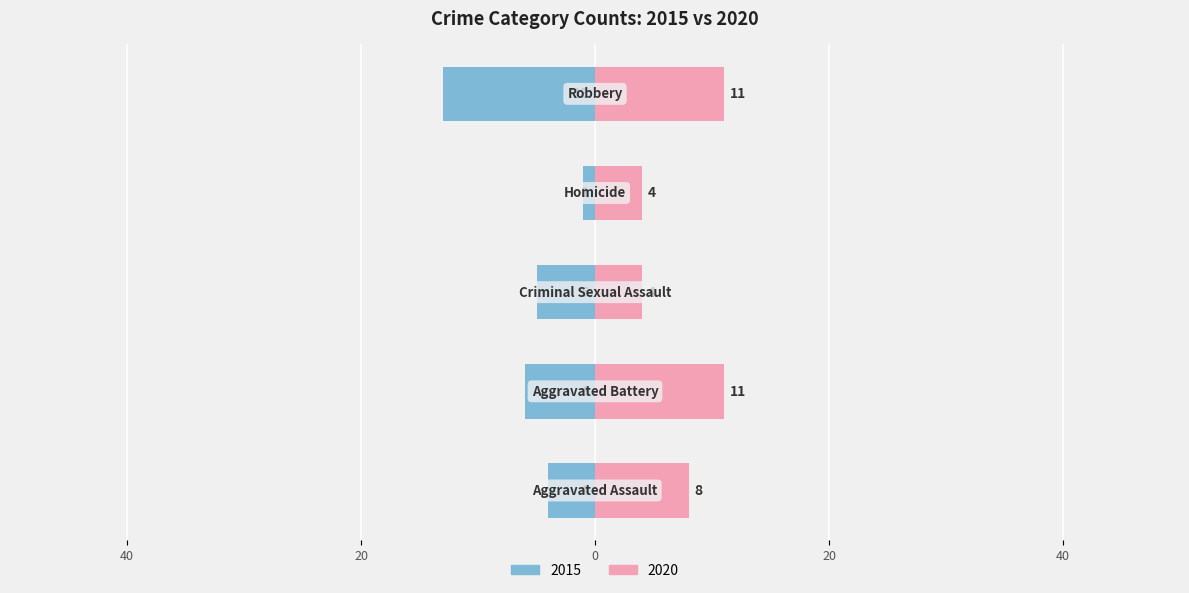

At which label does 2020 first exceed 8?

Aggravated Battery